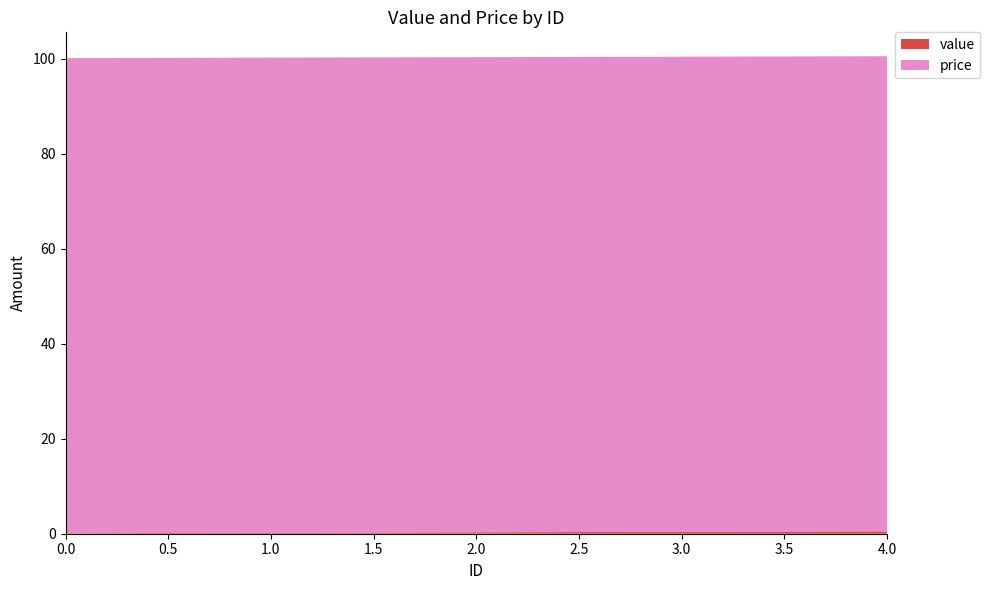

Reading right to left, transcribe all the data shown in this chart.

value: 4=0.5	3=0.4	2=0.3	1=0.2	0=0.1
price: 4=100.0	3=100.0	2=100.0	1=100.0	0=100.0